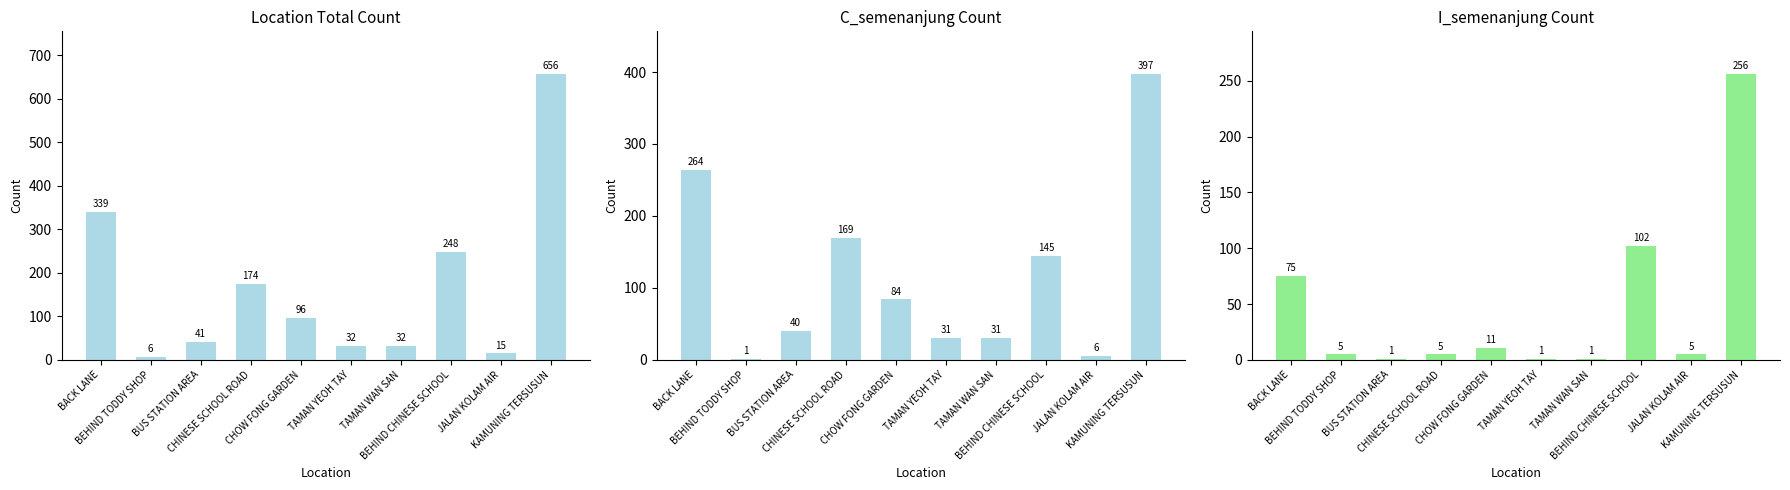

Reading left to right, extract all data points from this chart.

total: BACK LANE=339	BEHIND TODDY SHOP=6	BUS STATION AREA=41	CHINESE SCHOOL ROAD=174	CHOW FONG GARDEN=96	TAMAN YEOH TAY=32	TAMAN WAN SAN=32	BEHIND CHINESE SCHOOL=248	JALAN KOLAM AIR=15	KAMUNING TERSUSUN=656
C_semenanjung: BACK LANE=264	BEHIND TODDY SHOP=1	BUS STATION AREA=40	CHINESE SCHOOL ROAD=169	CHOW FONG GARDEN=84	TAMAN YEOH TAY=31	TAMAN WAN SAN=31	BEHIND CHINESE SCHOOL=145	JALAN KOLAM AIR=6	KAMUNING TERSUSUN=397
I_semenanjung: BACK LANE=75	BEHIND TODDY SHOP=5	BUS STATION AREA=1	CHINESE SCHOOL ROAD=5	CHOW FONG GARDEN=11	TAMAN YEOH TAY=1	TAMAN WAN SAN=1	BEHIND CHINESE SCHOOL=102	JALAN KOLAM AIR=5	KAMUNING TERSUSUN=256